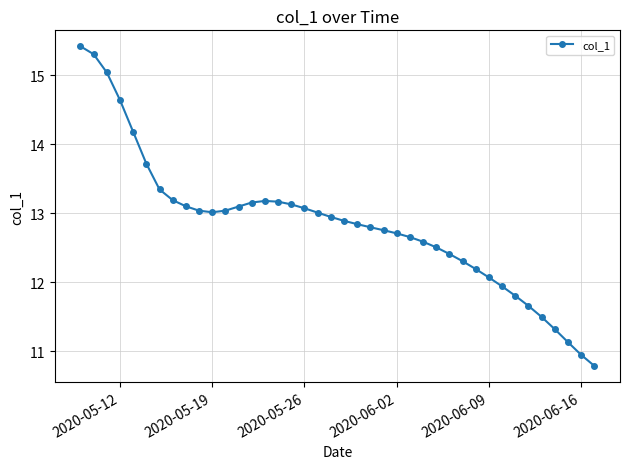

How many categories are shown in the chart?

40